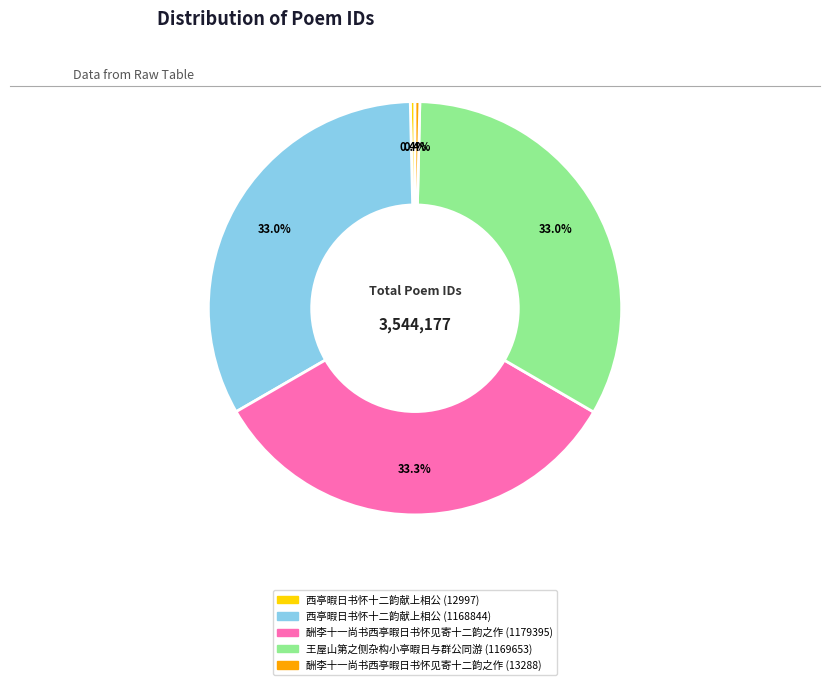

To the nearest percent, what is the average slice percentage?

20%